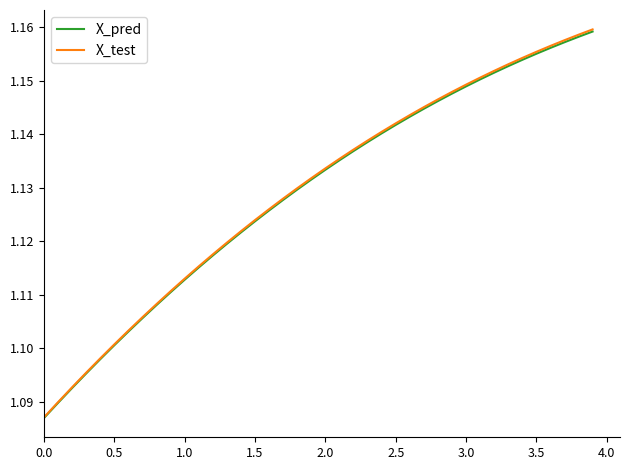

Which series has the widest spread of values?

X_test